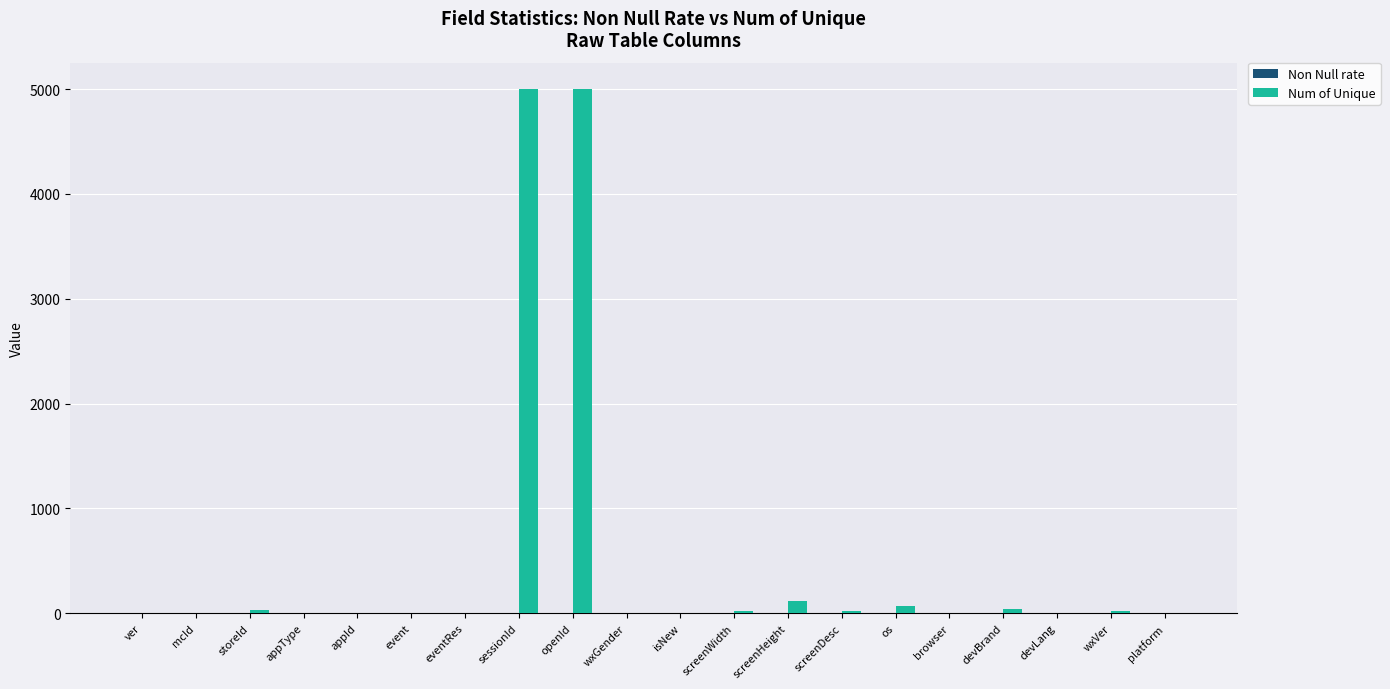

Is it true that Num of Unique equals 119 at screenHeight?

True